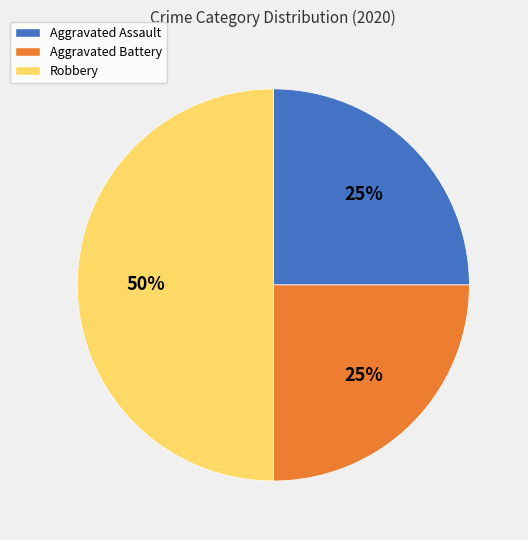

Between Aggravated Battery and Robbery, which is larger?

Robbery